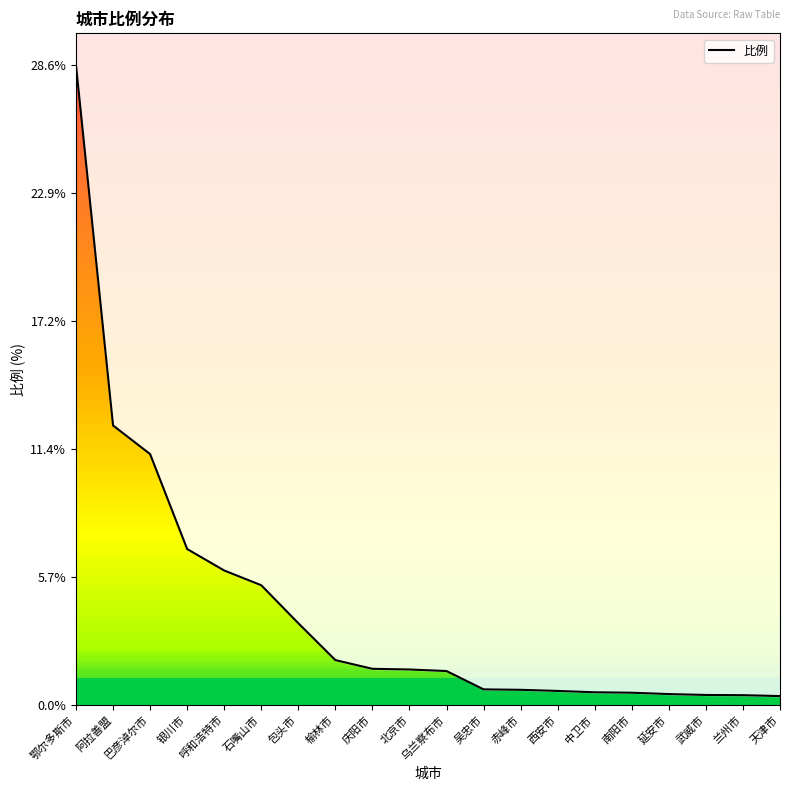

List the labels in order of value, smallest first.

天津市, 兰州市, 武威市, 延安市, 南阳市, 中卫市, 西安市, 赤峰市, 吴忠市, 乌兰察布市, 北京市, 庆阳市, 榆林市, 包头市, 石嘴山市, 呼和浩特市, 银川市, 巴彦淖尔市, 阿拉善盟, 鄂尔多斯市